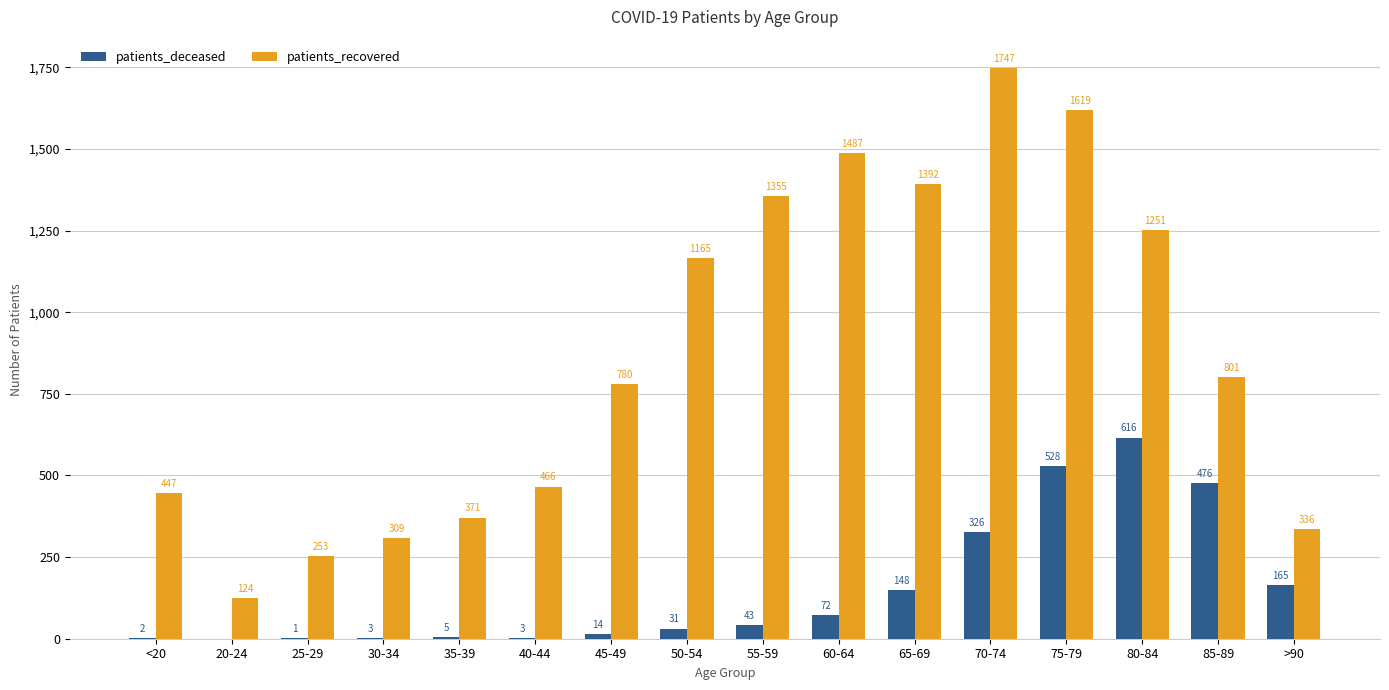

What is the sum of the patients_recovered values at >90 and 50-54?

1501